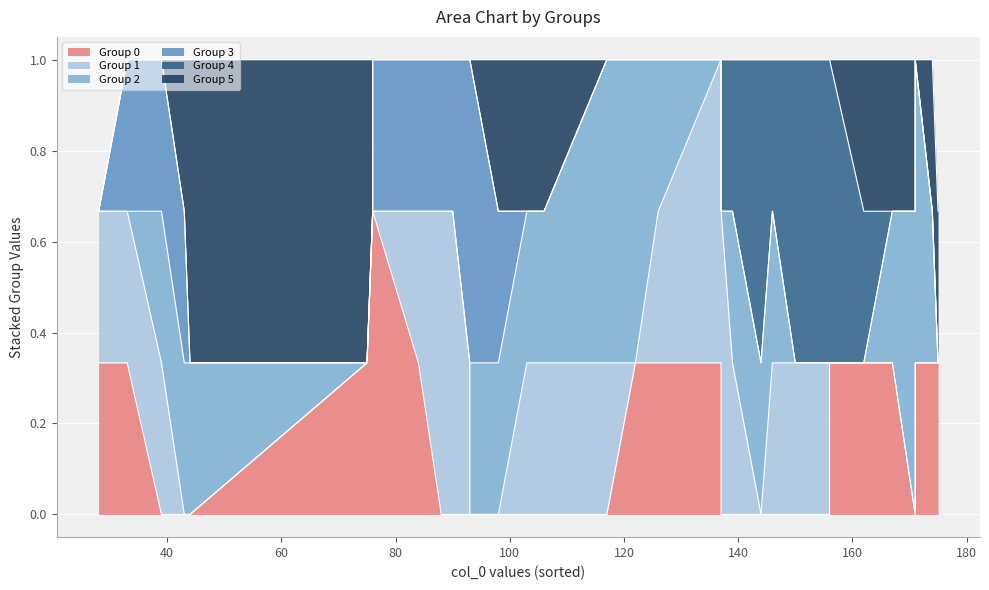

Which category has the highest value across all series?

28